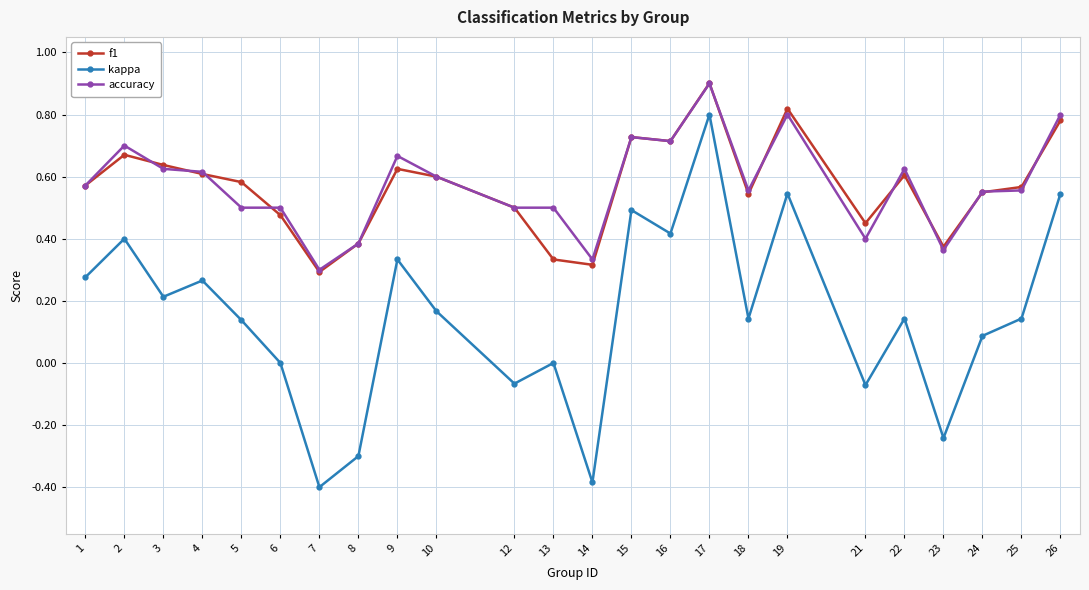

What is the greatest value displayed?

0.9